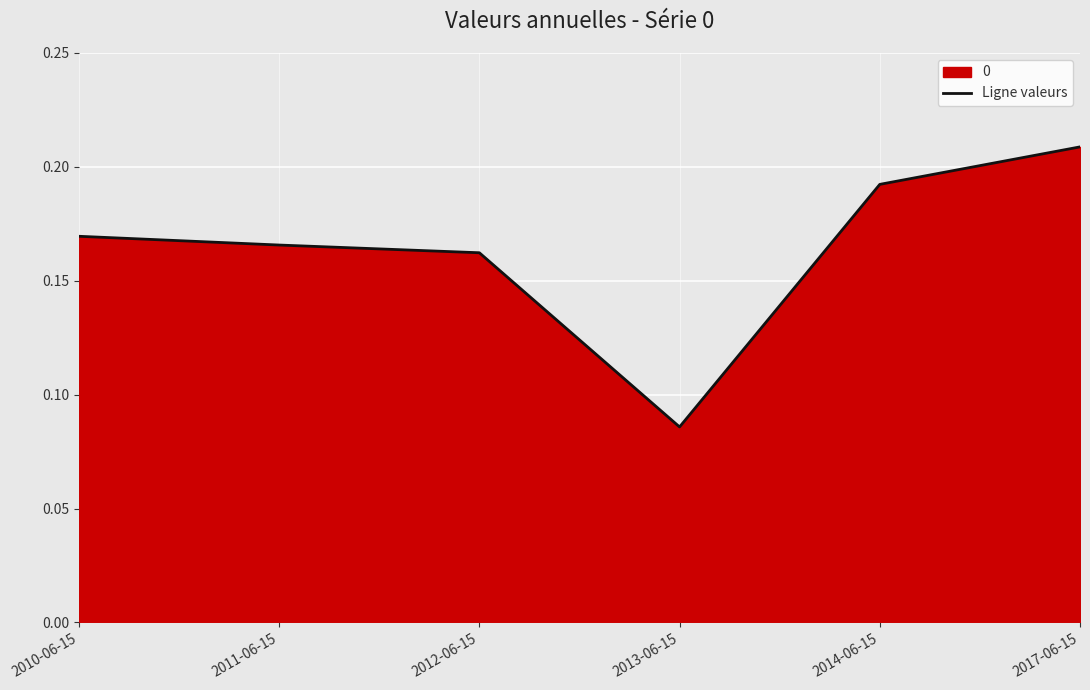

At which category does the chart reach its minimum across all series?

2013-06-15